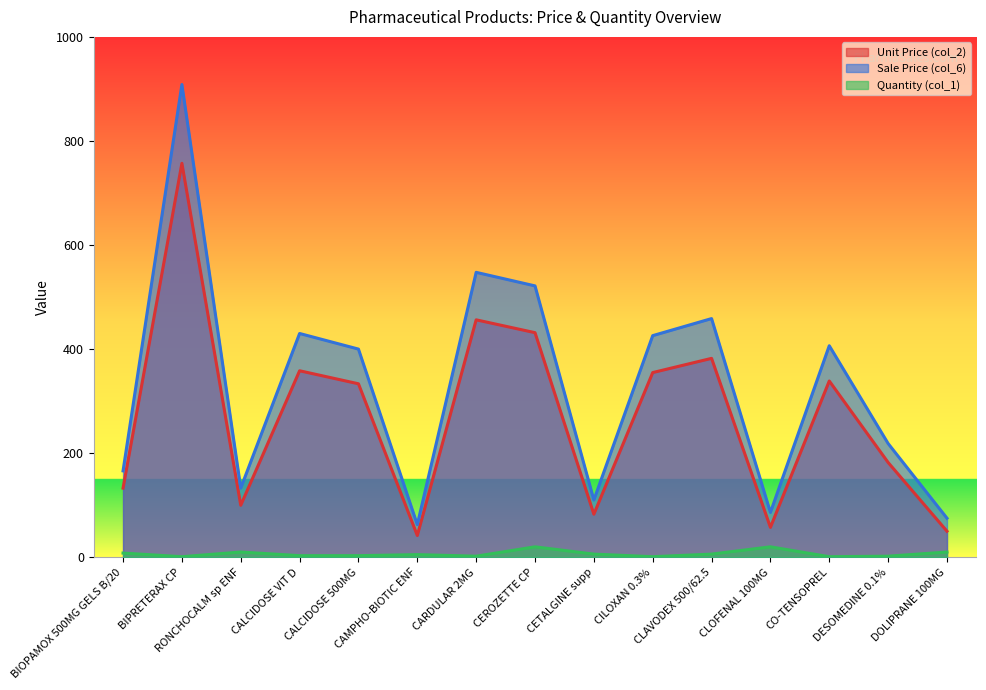

Which series has the largest total across all categories?

Sale Price (col_6)